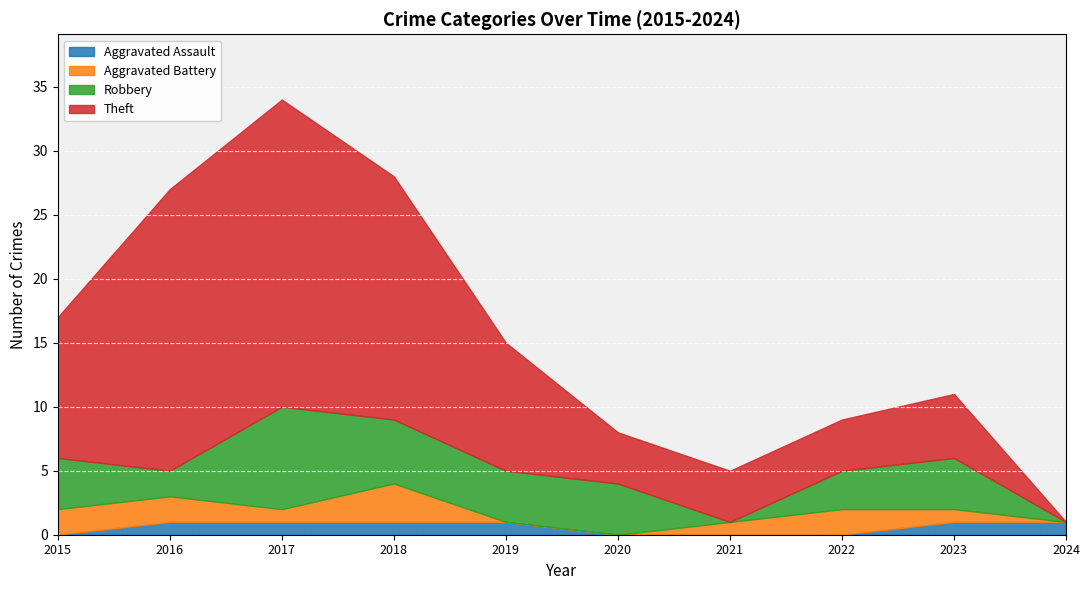

How many values in the Aggravated Assault series are below 1?

4